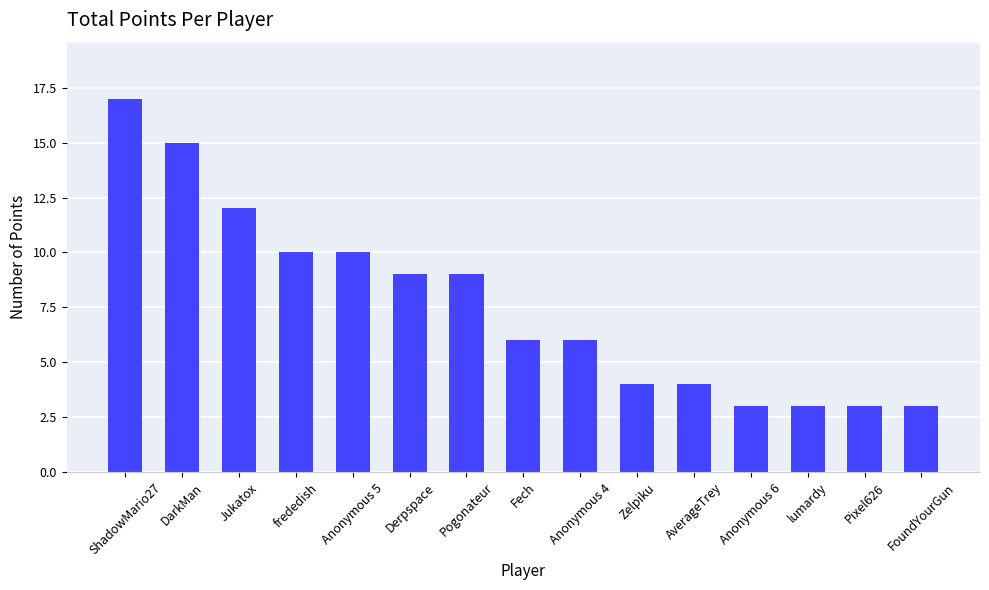

Count the number of data series in this chart.

1